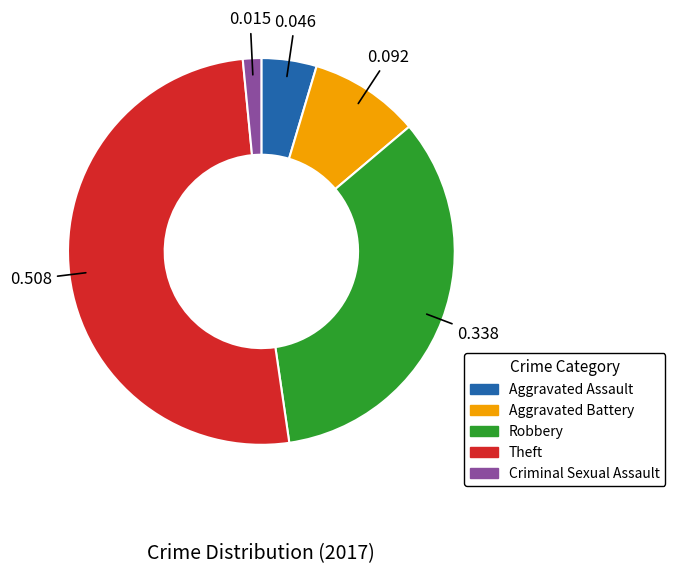

Rank the categories by value from lowest to highest.

Criminal Sexual Assault, Aggravated Assault, Aggravated Battery, Robbery, Theft